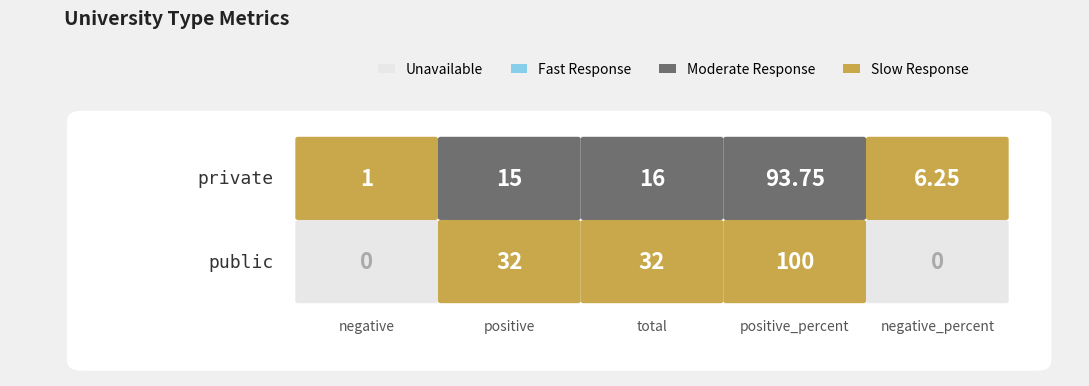

The value of public at 4 is 0.0. True or false?

True